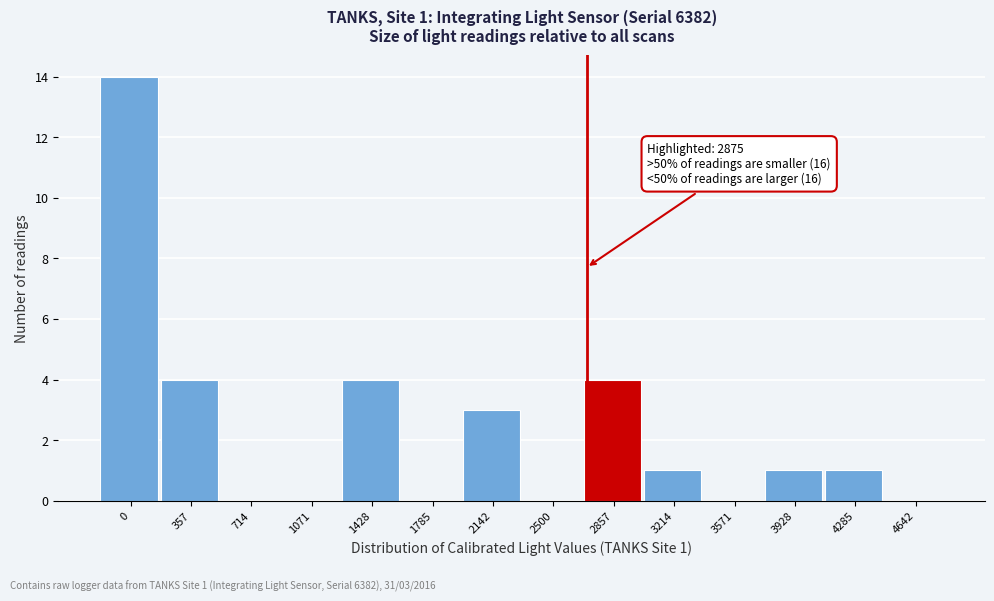

Reading left to right, transcribe all the data shown in this chart.

0=14	357=4	714=0	1071=0	1428=4	1785=0	2142=3	2500=0	2857=4	3214=1	3571=0	3928=1	4285=1	4642=0